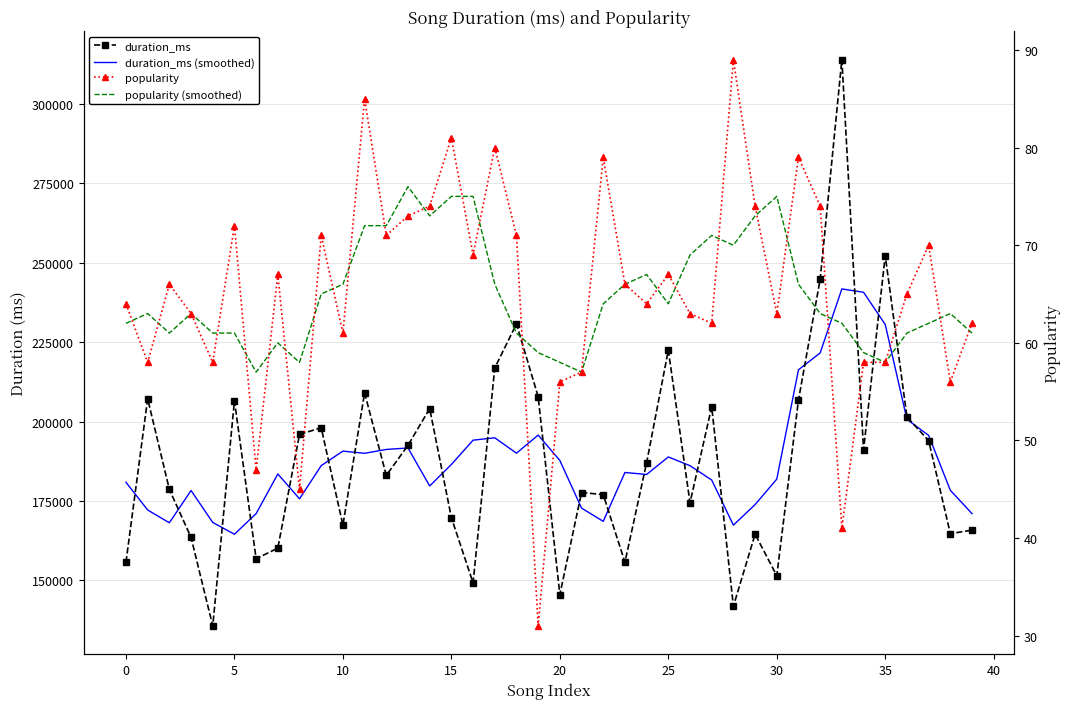

What is the sum of all duration_ms values?

7524900